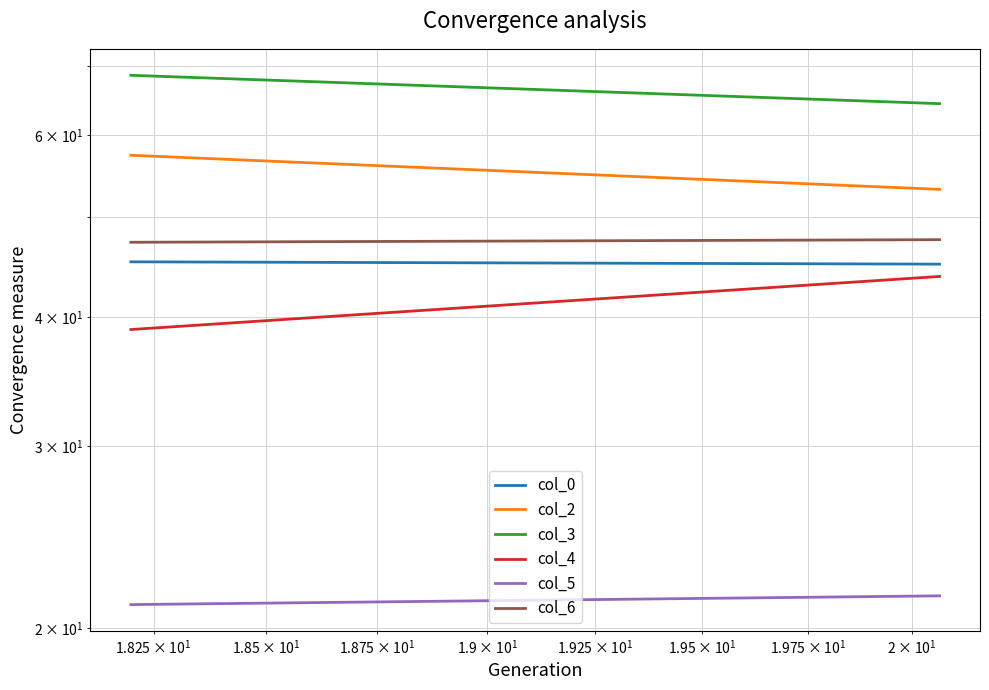

How many data points in col_4 are above 43?

1